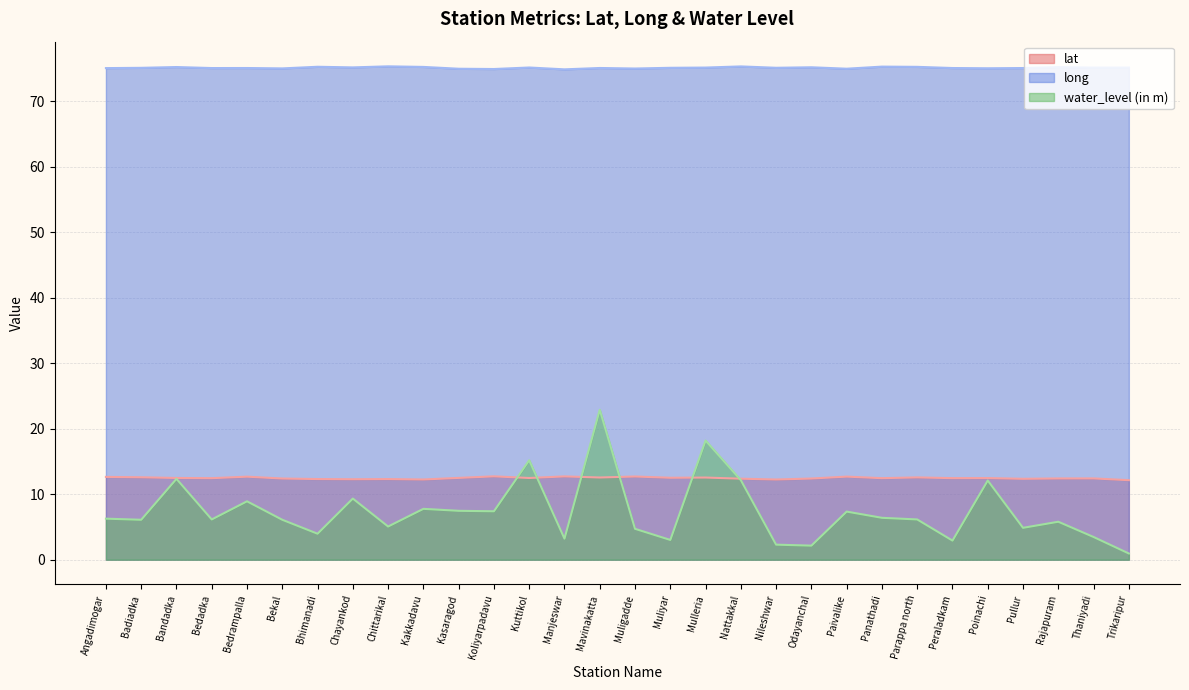

What is the value of the water_level (in m) point at the 20th from the left?

2.3